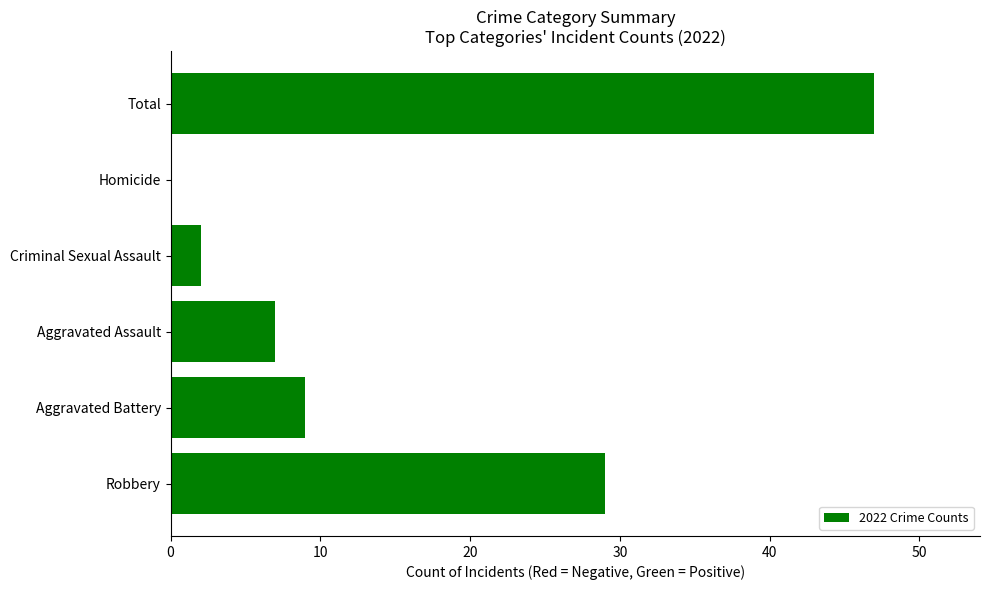

Are the bars horizontal?

Yes